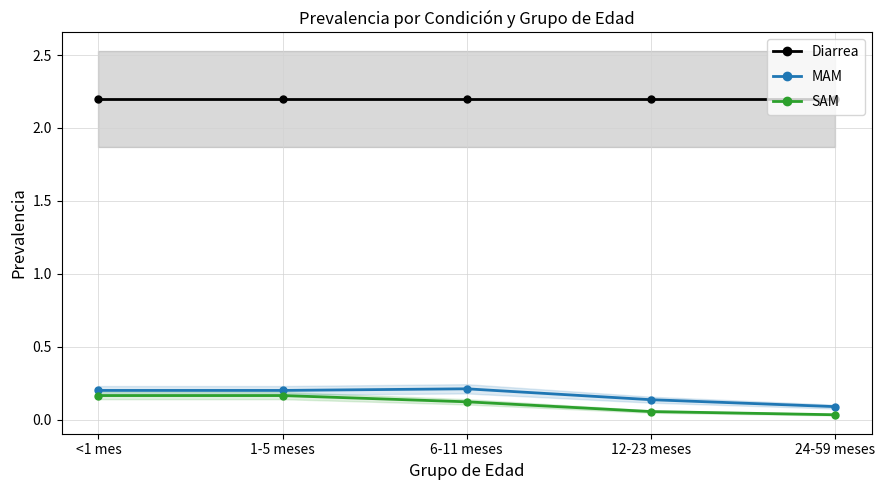

Does the chart have visible grid lines?

Yes